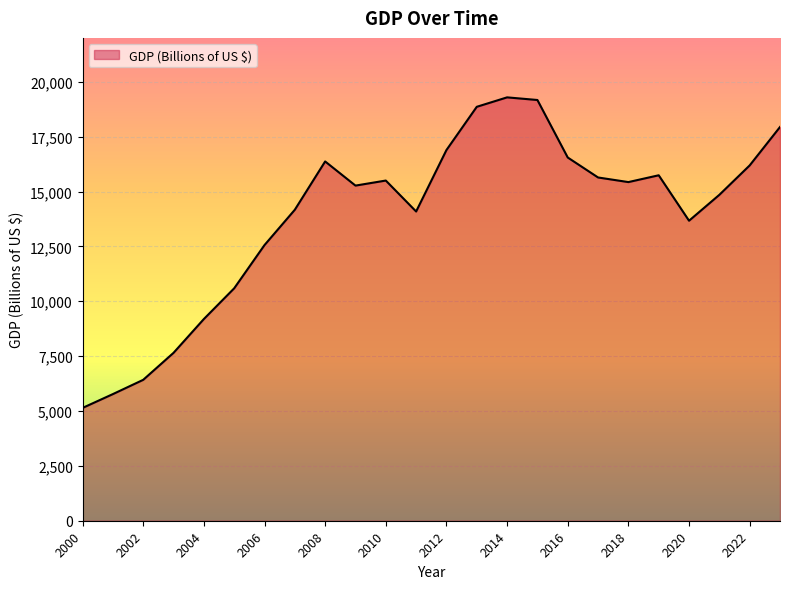

What is the minimum value shown in the chart?

5140